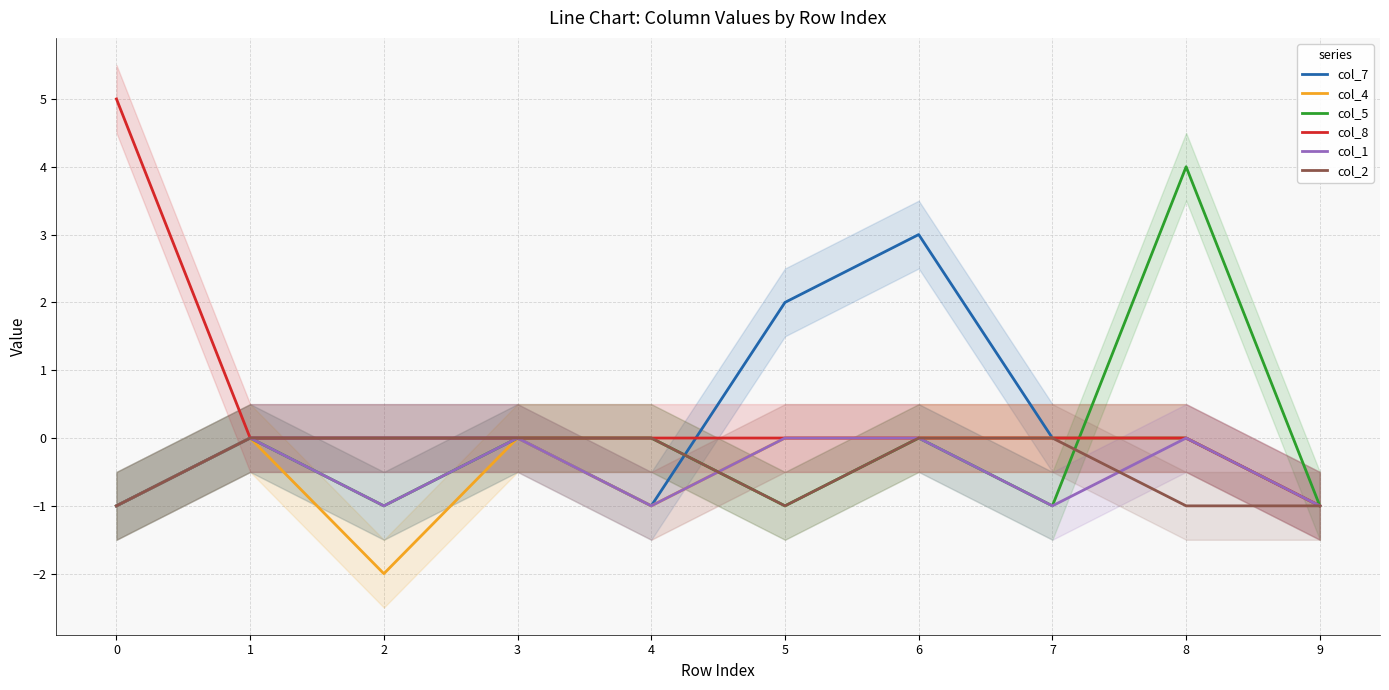

At which category is the sum across all series the highest?

6